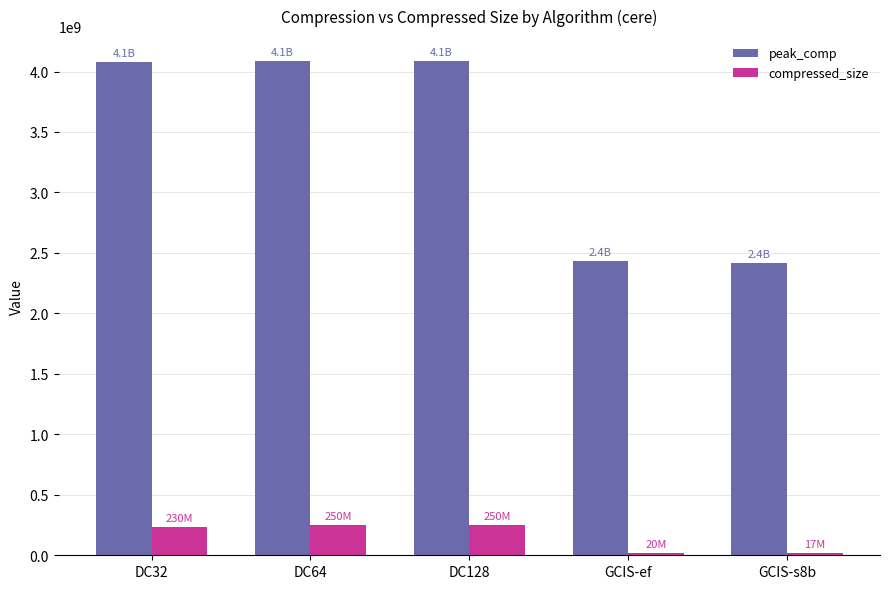

What are all the series names shown in the legend?

peak_comp, compressed_size